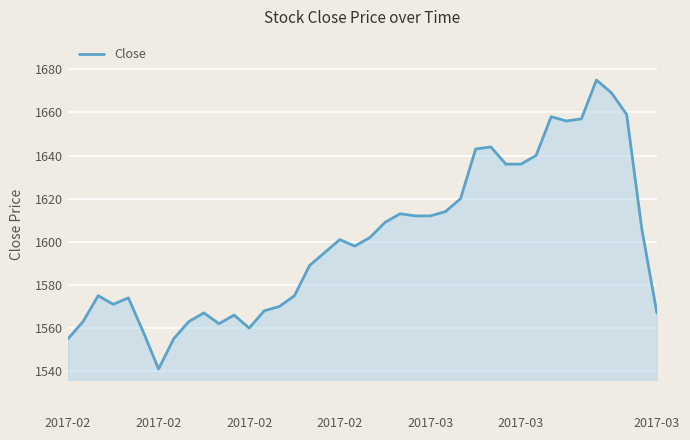

What is the difference between the maximum and minimum values?

134